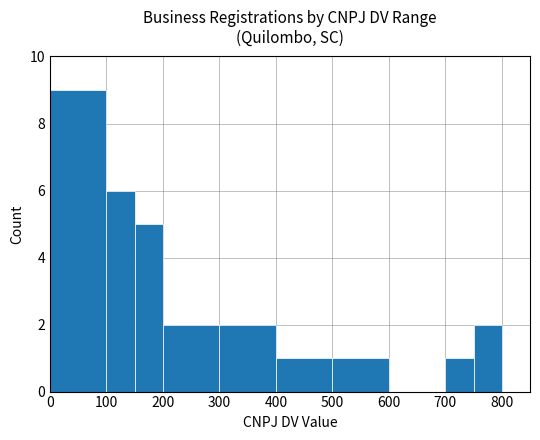

What is the maximum value shown in the chart?

9